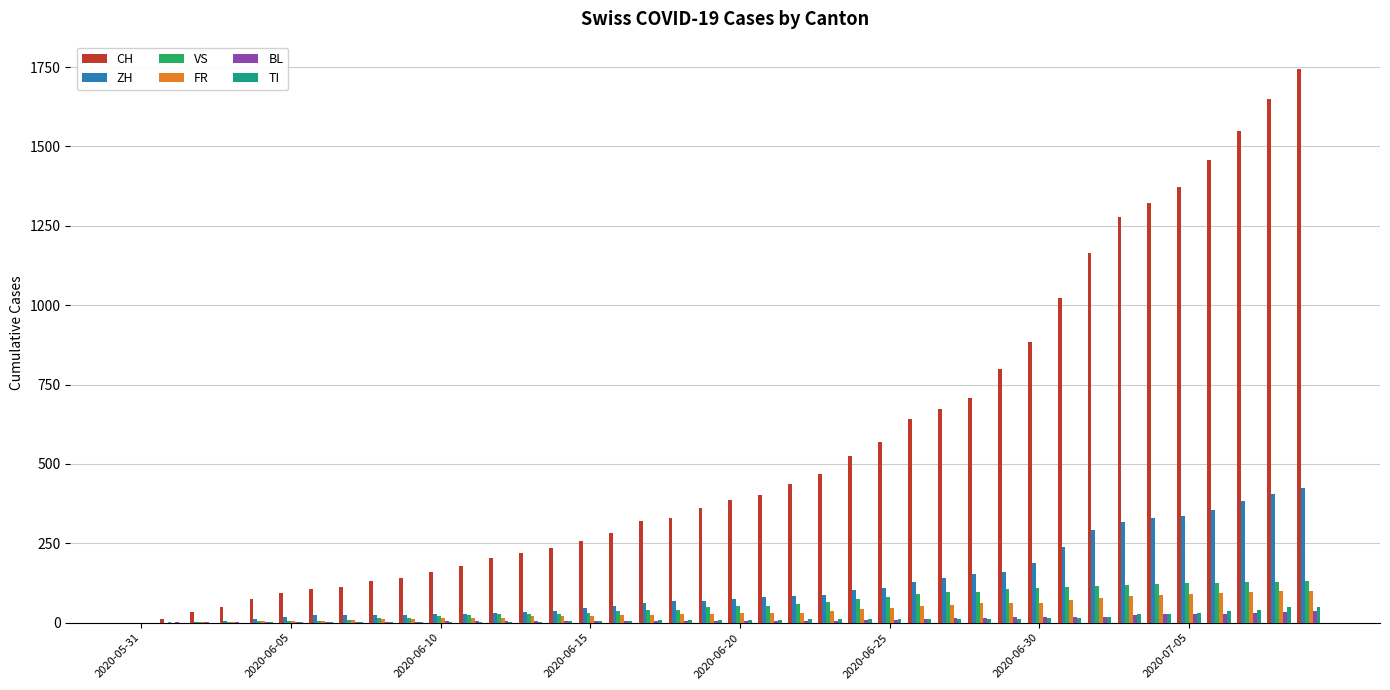

Which series has the largest total across all categories?

CH